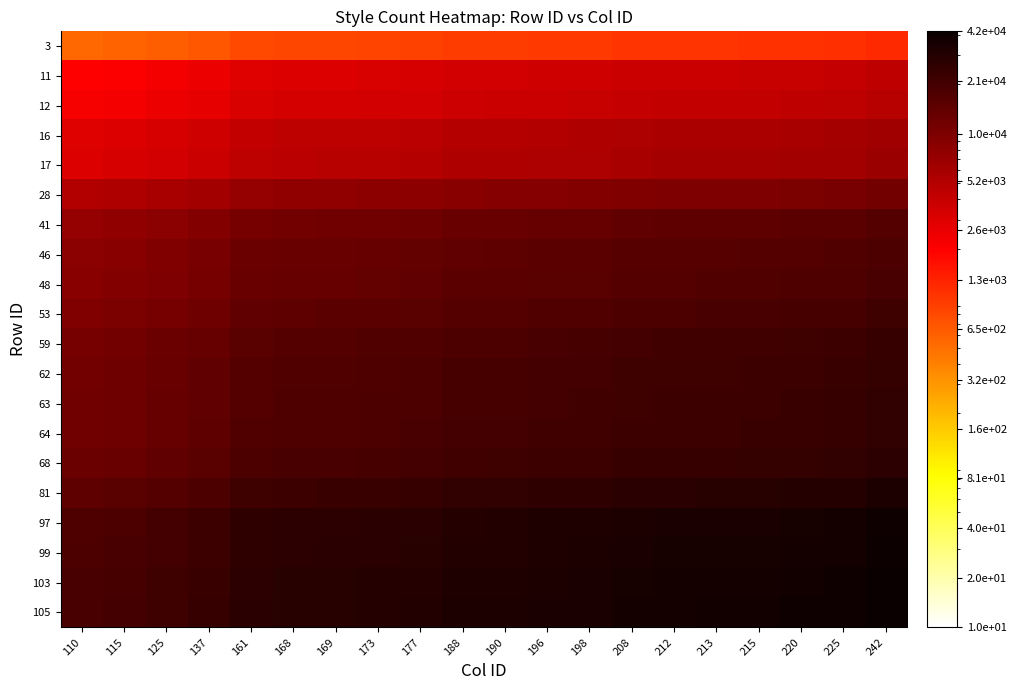

Reading left to right, what are all the values shown in this chart?

3: 110=545.5	115=570.2	125=619.8	137=679.3	161=798.3	168=833.1	169=838.0	173=857.9	177=877.7	188=932.2	190=942.1	196=971.9	198=981.8	208=1031.4	212=1051.2	213=1056.2	215=1066.1	220=1090.9	225=1115.7	242=1200.0
11: 110=2000.0	115=2090.9	125=2272.7	137=2490.9	161=2927.3	168=3054.5	169=3072.7	173=3145.5	177=3218.2	188=3418.2	190=3454.5	196=3563.6	198=3600.0	208=3781.8	212=3854.5	213=3872.7	215=3909.1	220=4000.0	225=4090.9	242=4400.0
12: 110=2181.8	115=2281.0	125=2479.3	137=2717.4	161=3193.4	168=3332.2	169=3352.1	173=3431.4	177=3510.7	188=3728.9	190=3768.6	196=3887.6	198=3927.3	208=4125.6	212=4205.0	213=4224.8	215=4264.5	220=4363.6	225=4462.8	242=4800.0
16: 110=2909.1	115=3041.3	125=3305.8	137=3623.1	161=4257.9	168=4443.0	169=4469.4	173=4575.2	177=4681.0	188=4971.9	190=5024.8	196=5183.5	198=5236.4	208=5500.8	212=5606.6	213=5633.1	215=5686.0	220=5818.2	225=5950.4	242=6400.0
17: 110=3090.9	115=3231.4	125=3512.4	137=3849.6	161=4524.0	168=4720.7	169=4748.8	173=4861.2	177=4973.6	188=5282.6	190=5338.8	196=5507.4	198=5563.6	208=5844.6	212=5957.0	213=5985.1	215=6041.3	220=6181.8	225=6322.3	242=6800.0
28: 110=5090.9	115=5322.3	125=5785.1	137=6340.5	161=7451.2	168=7775.2	169=7821.5	173=8006.6	177=8191.7	188=8700.8	190=8793.4	196=9071.1	198=9163.6	208=9626.4	212=9811.6	213=9857.9	215=9950.4	220=10181.8	225=10413.2	242=11200.0
41: 110=7454.5	115=7793.4	125=8471.1	137=9284.3	161=10910.7	168=11385.1	169=11452.9	173=11724.0	177=11995.0	188=12740.5	190=12876.0	196=13282.6	198=13418.2	208=14095.9	212=14366.9	213=14434.7	215=14570.2	220=14909.1	225=15247.9	242=16400.0
46: 110=8363.6	115=8743.8	125=9504.1	137=10416.5	161=12241.3	168=12773.6	169=12849.6	173=13153.7	177=13457.9	188=14294.2	190=14446.3	196=14902.5	198=15054.5	208=15814.9	212=16119.0	213=16195.0	215=16347.1	220=16727.3	225=17107.4	242=18400.0
48: 110=8727.3	115=9124.0	125=9917.4	137=10869.4	161=12773.6	168=13328.9	169=13408.3	173=13725.6	177=14043.0	188=14915.7	190=15074.4	196=15550.4	198=15709.1	208=16502.5	212=16819.8	213=16899.2	215=17057.9	220=17454.5	225=17851.2	242=19200.0
53: 110=9636.4	115=10074.4	125=10950.4	137=12001.7	161=14104.1	168=14717.4	169=14805.0	173=15155.4	177=15505.8	188=16469.4	190=16644.6	196=17170.2	198=17345.5	208=18221.5	212=18571.9	213=18659.5	215=18834.7	220=19272.7	225=19710.7	242=21200.0
59: 110=10727.3	115=11214.9	125=12190.1	137=13360.3	161=15700.8	168=16383.5	169=16481.0	173=16871.1	177=17261.2	188=18333.9	190=18528.9	196=19114.0	198=19309.1	208=20284.3	212=20674.4	213=20771.9	215=20966.9	220=21454.5	225=21942.1	242=23600.0
62: 110=11272.7	115=11785.1	125=12809.9	137=14039.7	161=16499.2	168=17216.5	169=17319.0	173=17728.9	177=18138.8	188=19266.1	190=19471.1	196=20086.0	198=20290.9	208=21315.7	212=21725.6	213=21828.1	215=22033.1	220=22545.5	225=23057.9	242=24800.0
63: 110=11454.5	115=11975.2	125=13016.5	137=14266.1	161=16765.3	168=17494.2	169=17598.3	173=18014.9	177=18431.4	188=19576.9	190=19785.1	196=20409.9	198=20618.2	208=21659.5	212=22076.0	213=22180.2	215=22388.4	220=22909.1	225=23429.8	242=25200.0
64: 110=11636.4	115=12165.3	125=13223.1	137=14492.6	161=17031.4	168=17771.9	169=17877.7	173=18300.8	177=18724.0	188=19887.6	190=20099.2	196=20733.9	198=20945.5	208=22003.3	212=22426.4	213=22532.2	215=22743.8	220=23272.7	225=23801.7	242=25600.0
68: 110=12363.6	115=12925.6	125=14049.6	137=15398.3	161=18095.9	168=18882.6	169=18995.0	173=19444.6	177=19894.2	188=21130.6	190=21355.4	196=22029.8	198=22254.5	208=23378.5	212=23828.1	213=23940.5	215=24165.3	220=24727.3	225=25289.3	242=27200.0
81: 110=14727.3	115=15396.7	125=16735.5	137=18342.1	161=21555.4	168=22492.6	169=22626.4	173=23162.0	177=23697.5	188=25170.2	190=25438.0	196=26241.3	198=26509.1	208=27847.9	212=28383.5	213=28517.4	215=28785.1	220=29454.5	225=30124.0	242=32400.0
97: 110=17636.4	115=18438.0	125=20041.3	137=21965.3	161=25813.2	168=26935.5	169=27095.9	173=27737.2	177=28378.5	188=30142.1	190=30462.8	196=31424.8	198=31745.5	208=33348.8	212=33990.1	213=34150.4	215=34471.1	220=35272.7	225=36074.4	242=38800.0
99: 110=18000.0	115=18818.2	125=20454.5	137=22418.2	161=26345.5	168=27490.9	169=27654.5	173=28309.1	177=28963.6	188=30763.6	190=31090.9	196=32072.7	198=32400.0	208=34036.4	212=34690.9	213=34854.5	215=35181.8	220=36000.0	225=36818.2	242=39600.0
103: 110=18727.3	115=19578.5	125=21281.0	137=23324.0	161=27409.9	168=28601.7	169=28771.9	173=29452.9	177=30133.9	188=32006.6	190=32347.1	196=33368.6	198=33709.1	208=35411.6	212=36092.6	213=36262.8	215=36603.3	220=37454.5	225=38305.8	242=41200.0
105: 110=19090.9	115=19958.7	125=21694.2	137=23776.9	161=27942.1	168=29157.0	169=29330.6	173=30024.8	177=30719.0	188=32628.1	190=32975.2	196=34016.5	198=34363.6	208=36099.2	212=36793.4	213=36966.9	215=37314.0	220=38181.8	225=39049.6	242=42000.0